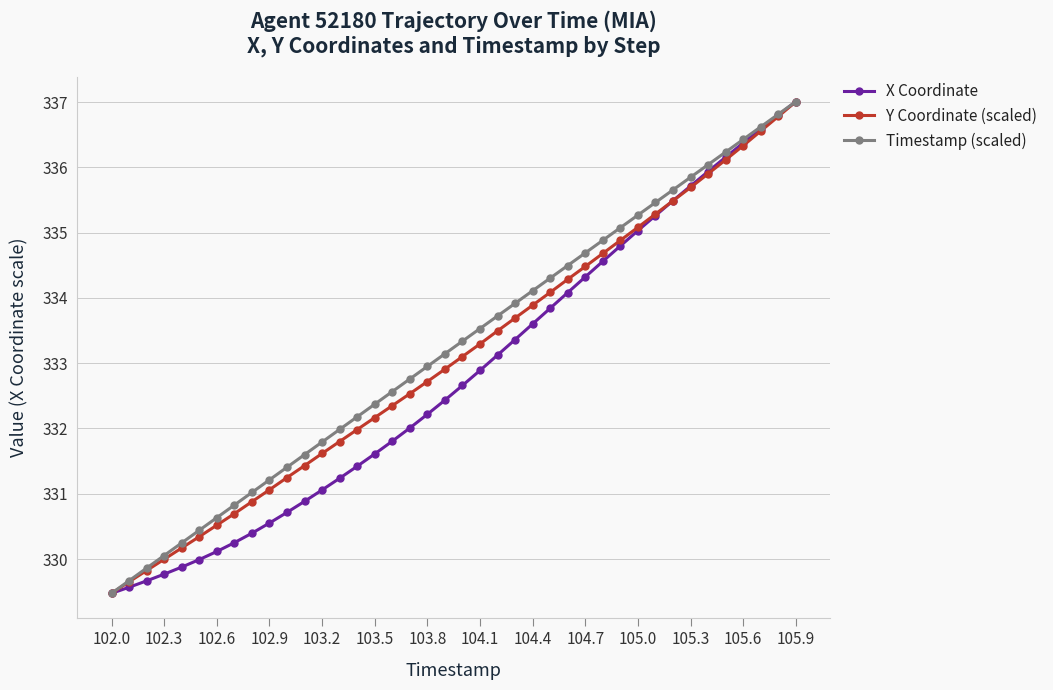

What is the greatest value displayed?

337.0